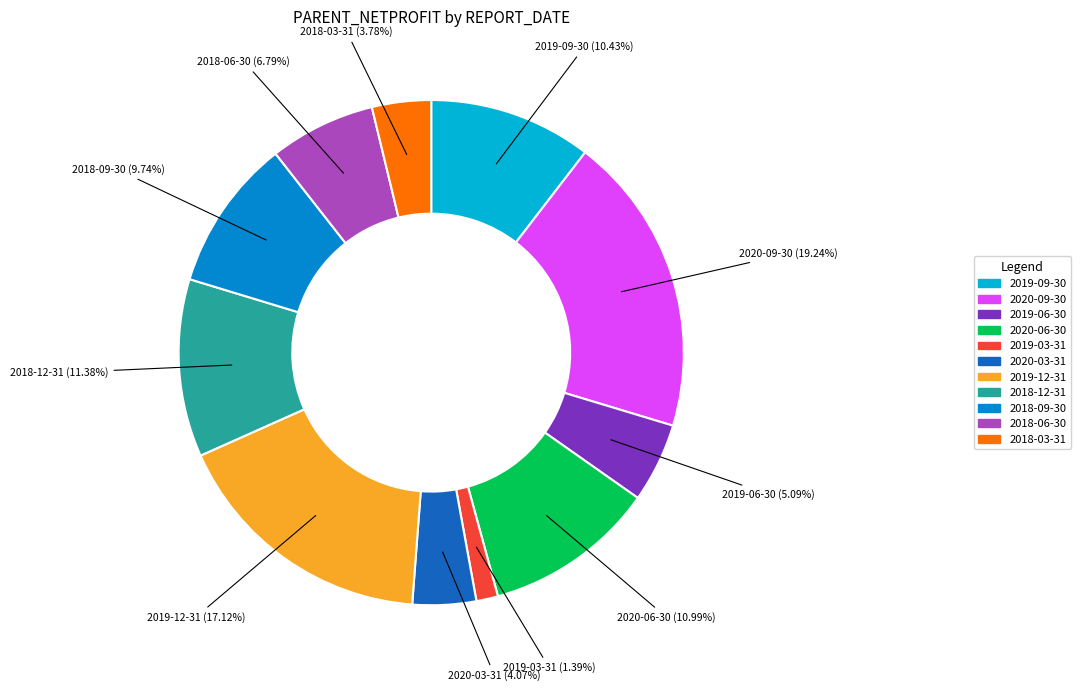

How much of the chart is everything except 2018-03-31?

96.2%